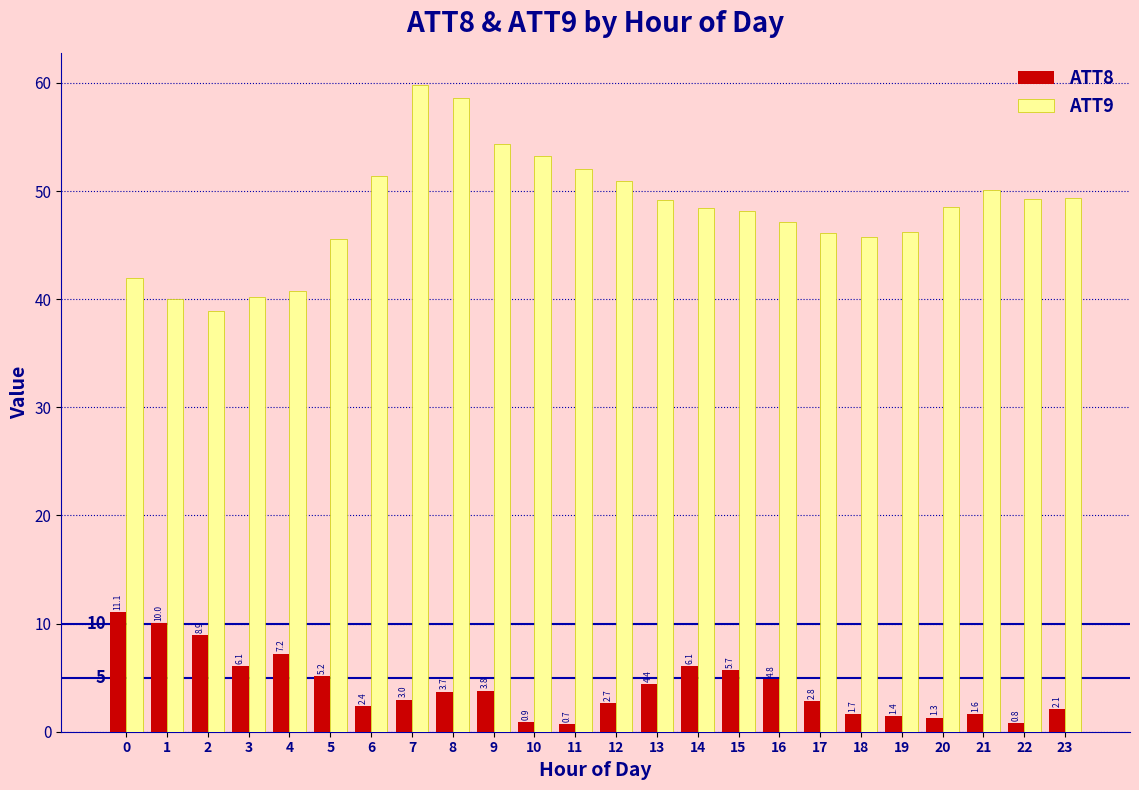

Reading left to right, extract all data points from this chart.

ATT8: 11.1	10.0	8.9	6.1	7.2	5.2	2.4	3.0	3.7	3.8	0.9	0.7	2.7	4.4	6.1	5.7	4.8	2.8	1.7	1.4	1.3	1.6	0.8	2.1
ATT9: 42.0	40.1	38.9	40.2	40.7	45.6	51.4	59.8	58.6	54.3	53.3	52.0	50.9	49.2	48.5	48.2	47.2	46.1	45.8	46.3	48.6	50.1	49.3	49.4